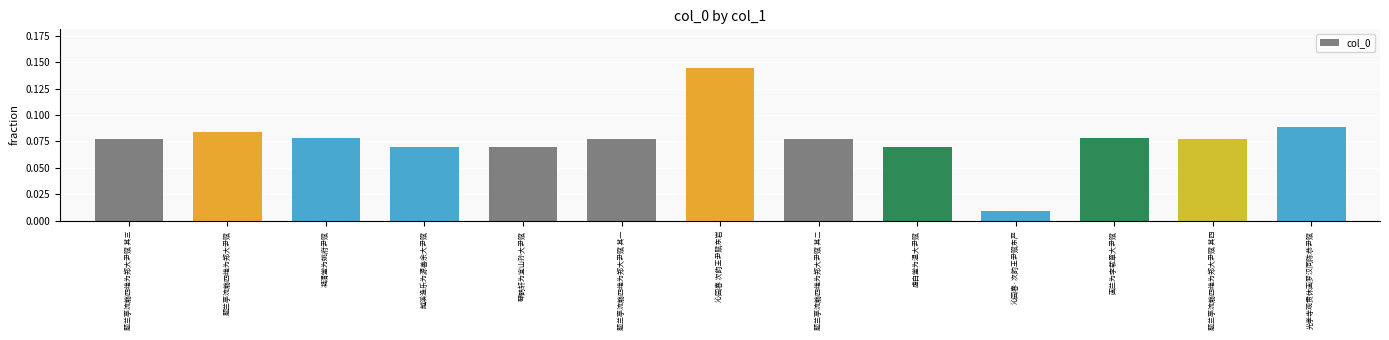

Where is the data nearest to the value 0?

沁园春·次韵王尹赋东严